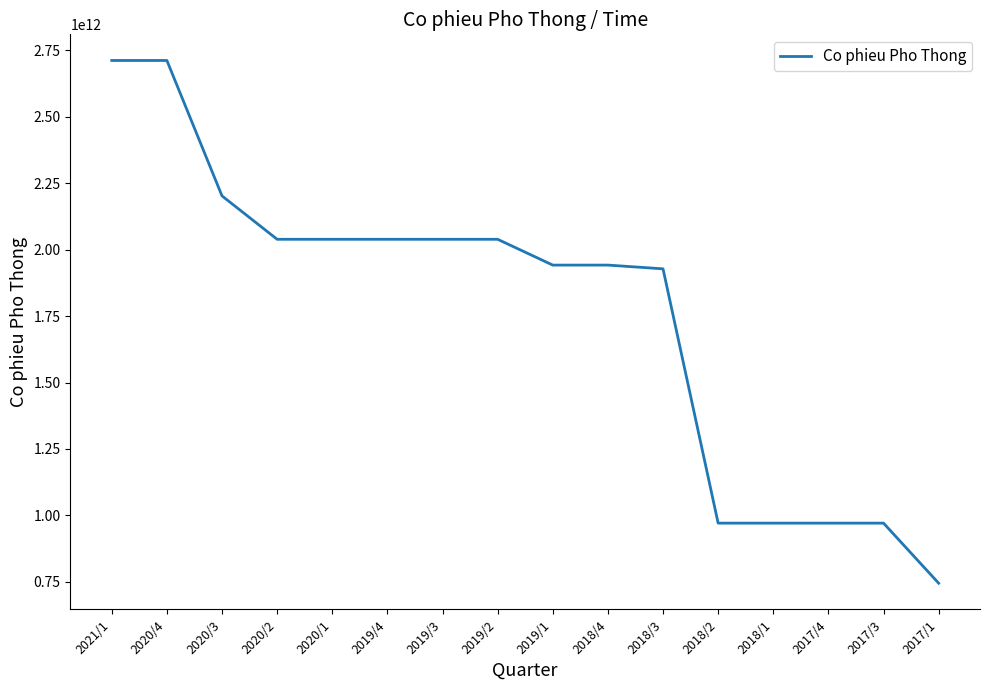

How many distinct data groups are displayed?

1